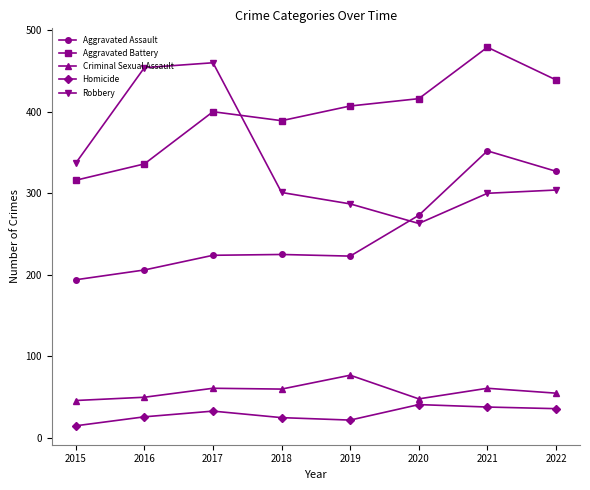

Between 2021 and 2022, which series saw the biggest shift?

Aggravated Battery